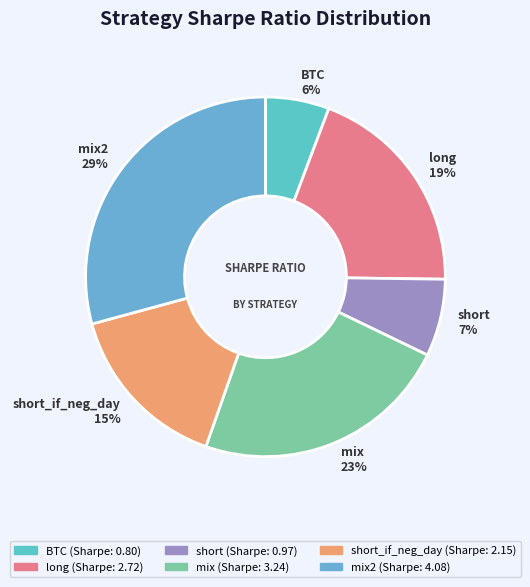

Combined, do short_if_neg_day 15% and long 19% account for over 50%?

No